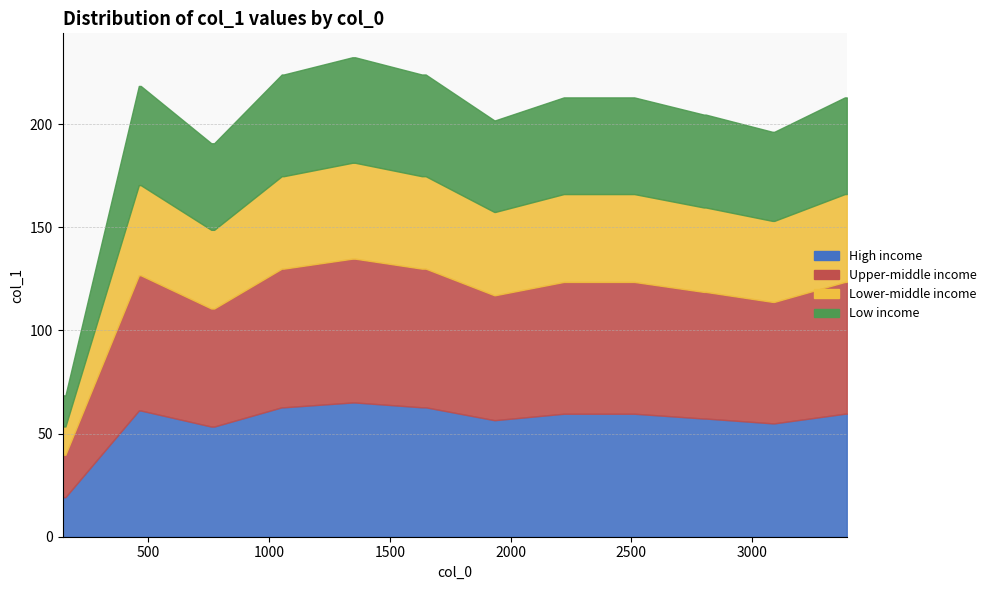

How many lines are shown in the chart?

1